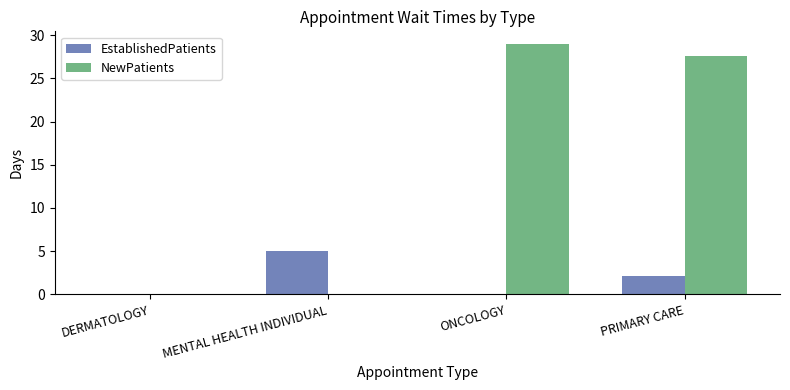

What is the greatest value displayed?

29.0